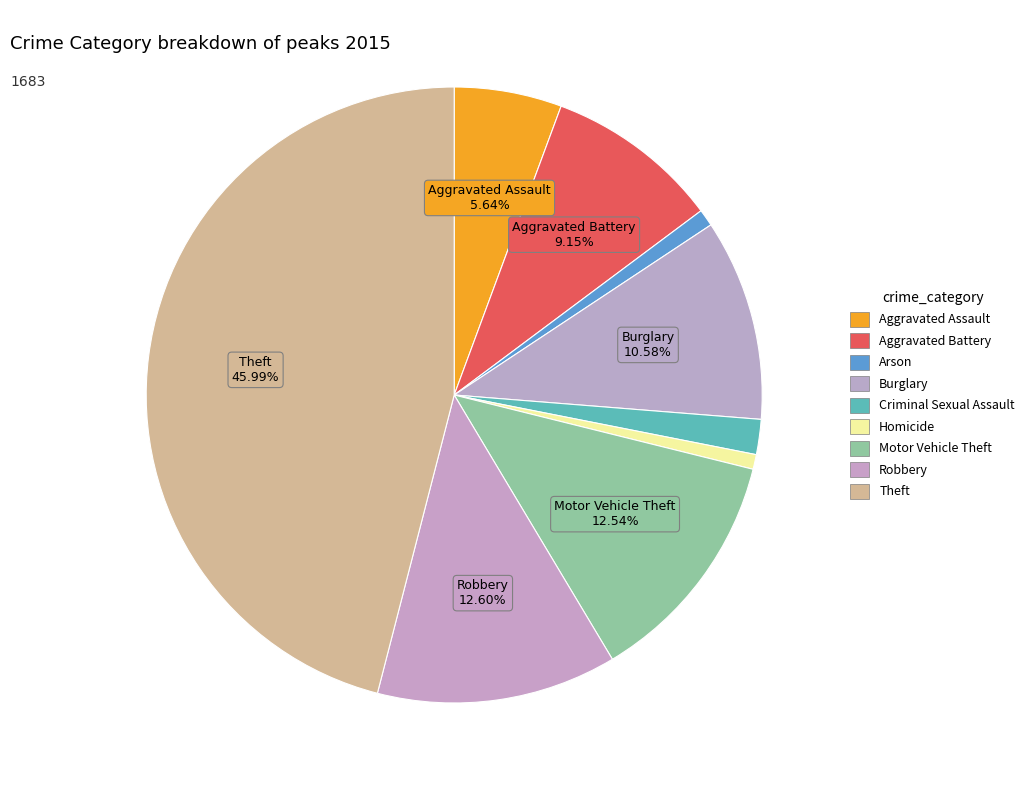

How many slices are in this pie chart?

9